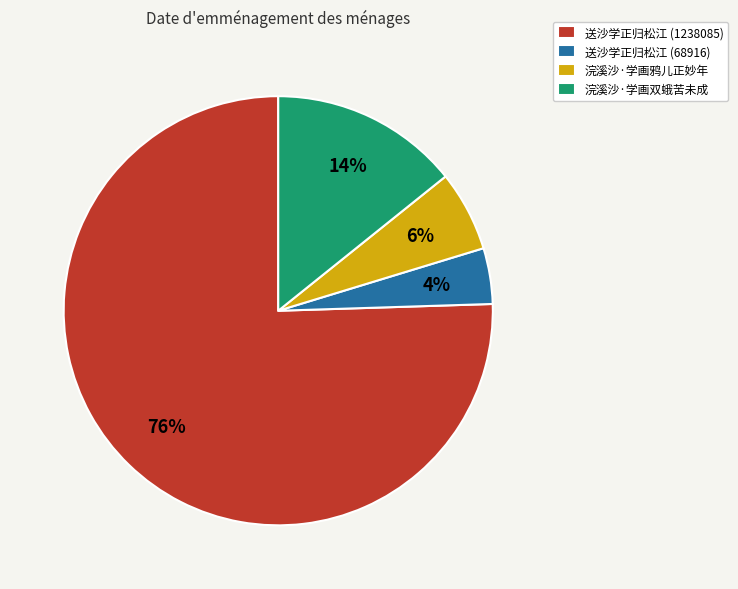

Is there any slice that represents more than half of the pie?

Yes